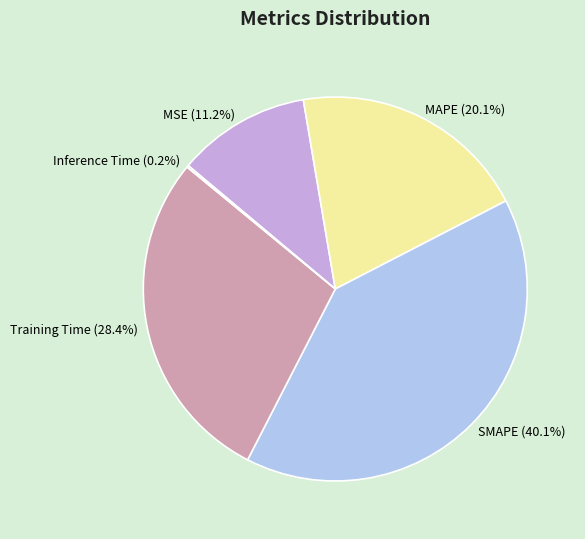

How much of the chart is everything except MSE?

88.8%